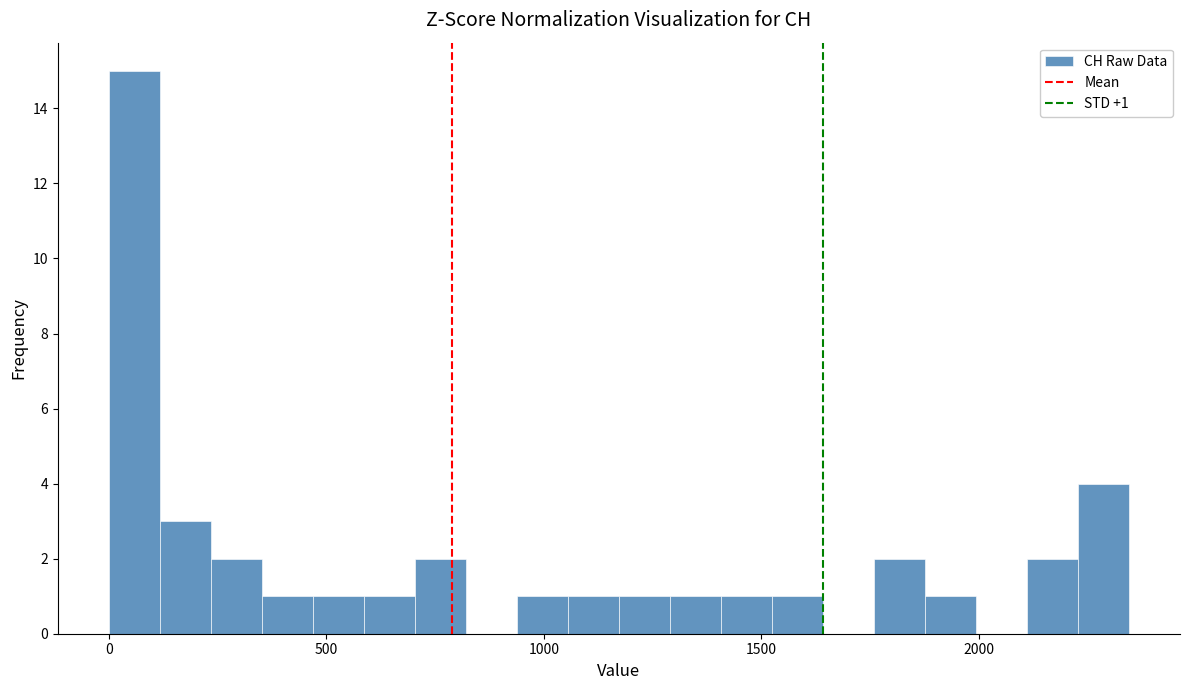

Around what value on the x-axis is the tallest bar? Give the approximate position of its centre, as read against the axis.

50